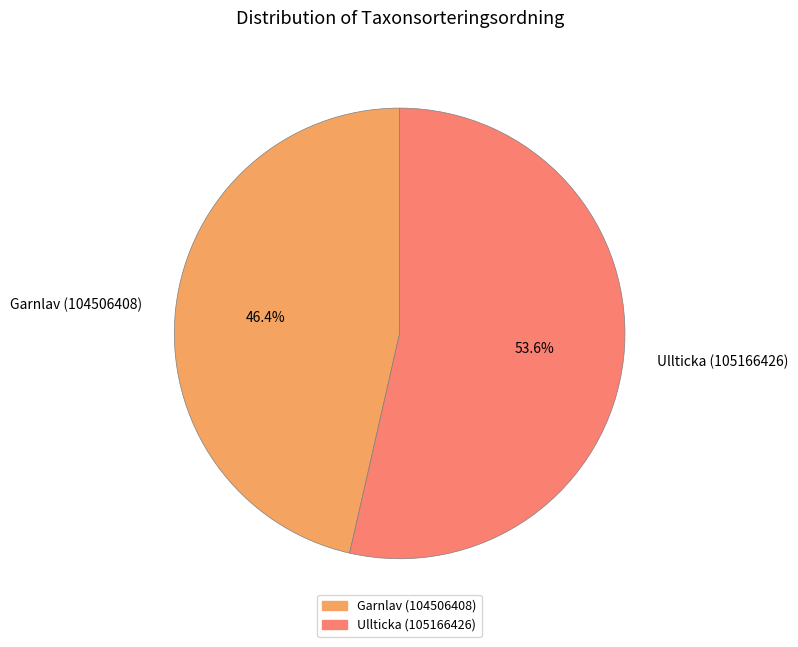

Between Ullticka (105166426) and Garnlav (104506408), which is larger?

Ullticka (105166426)